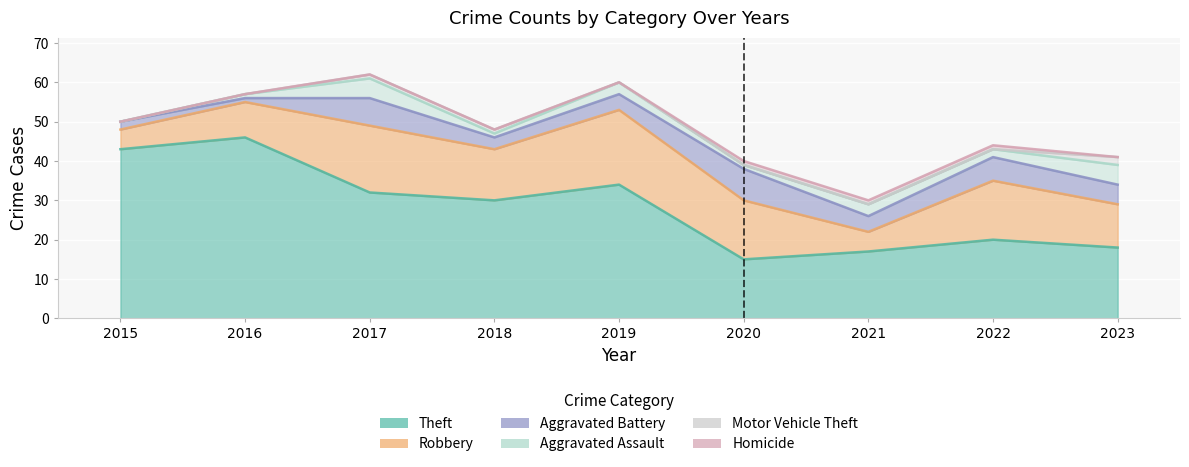

At 2020, list the series in order from largest to smallest.

Theft, Robbery, Aggravated Battery, Aggravated Assault, Homicide, Motor Vehicle Theft